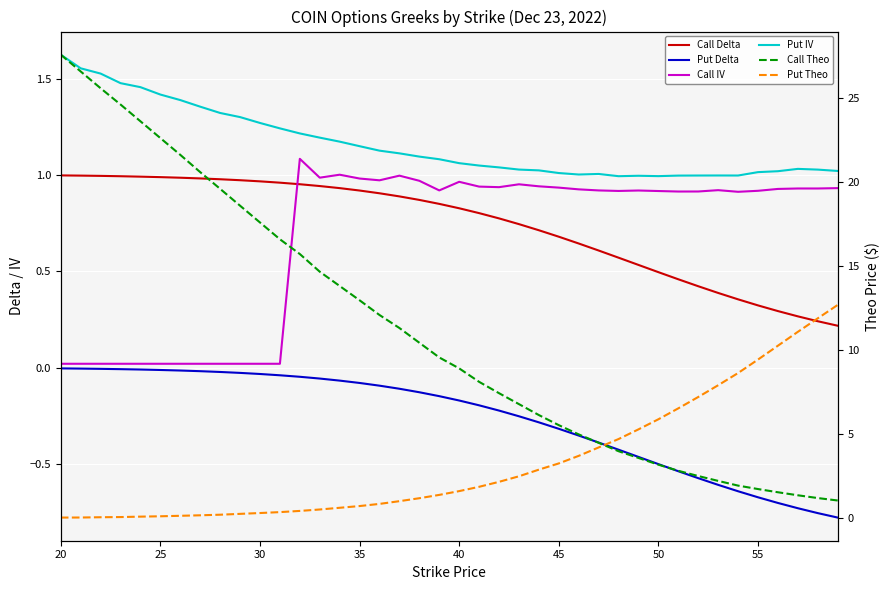

How many lines are shown in the chart?

6